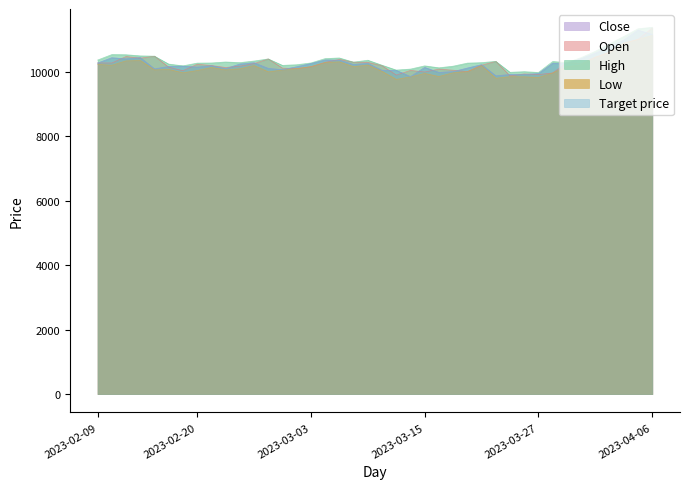

Which series has the largest total across all categories?

High